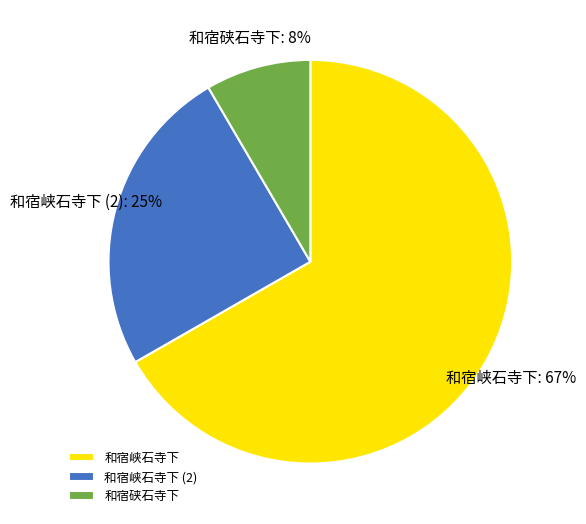

Is the sum of 和宿硖石寺下 and 和宿峡石寺下 greater than half?

Yes